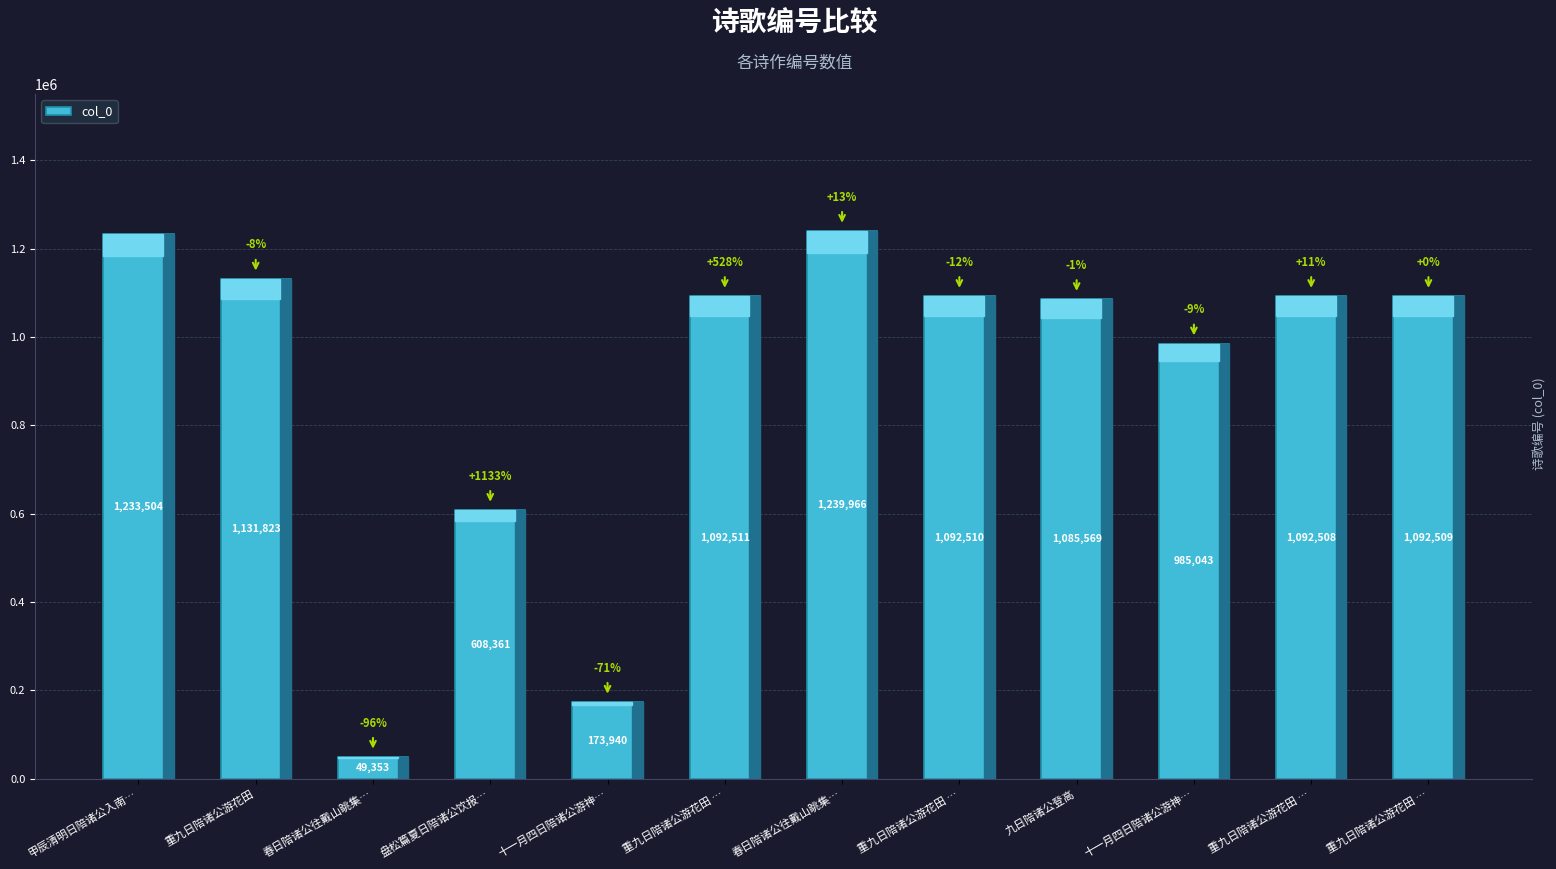

How many values are below 1092509?

6